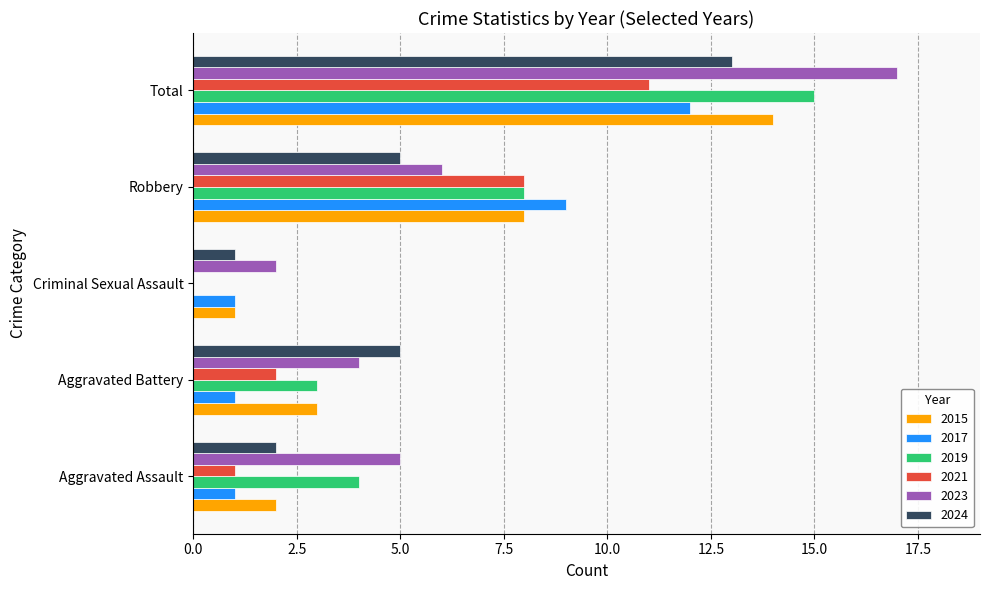

What is the sum of all 2019 values?

30